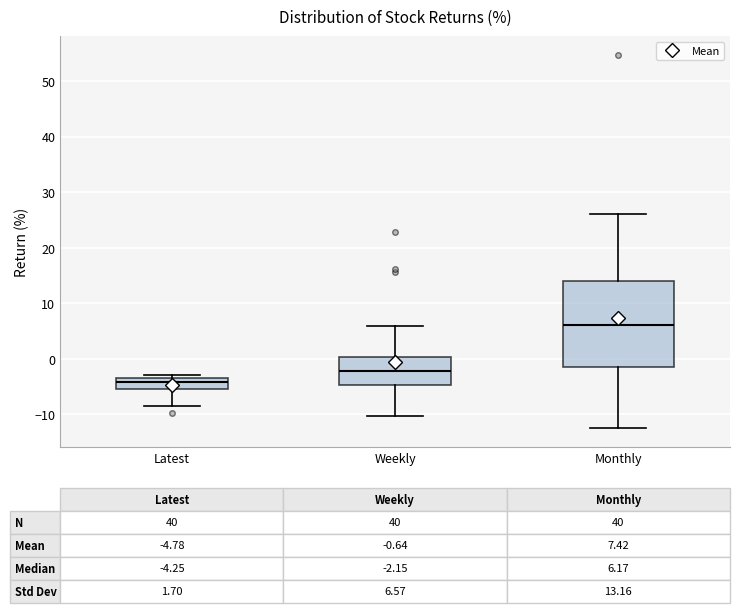

Comparing the boxes themselves (not the whiskers), which one is the tallest?

Monthly